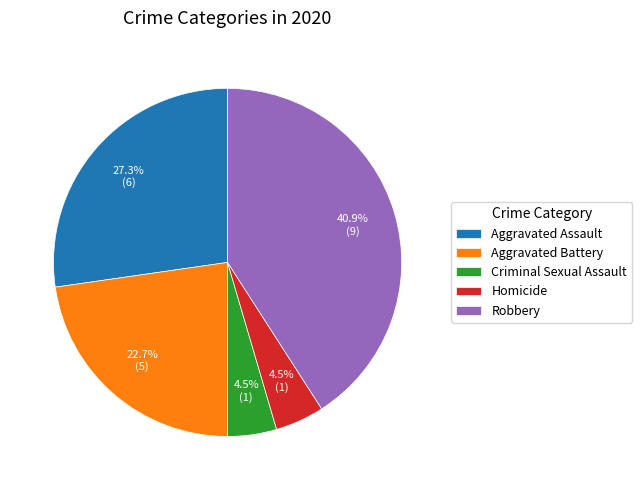

Which has a higher value, Criminal Sexual Assault or Robbery?

Robbery